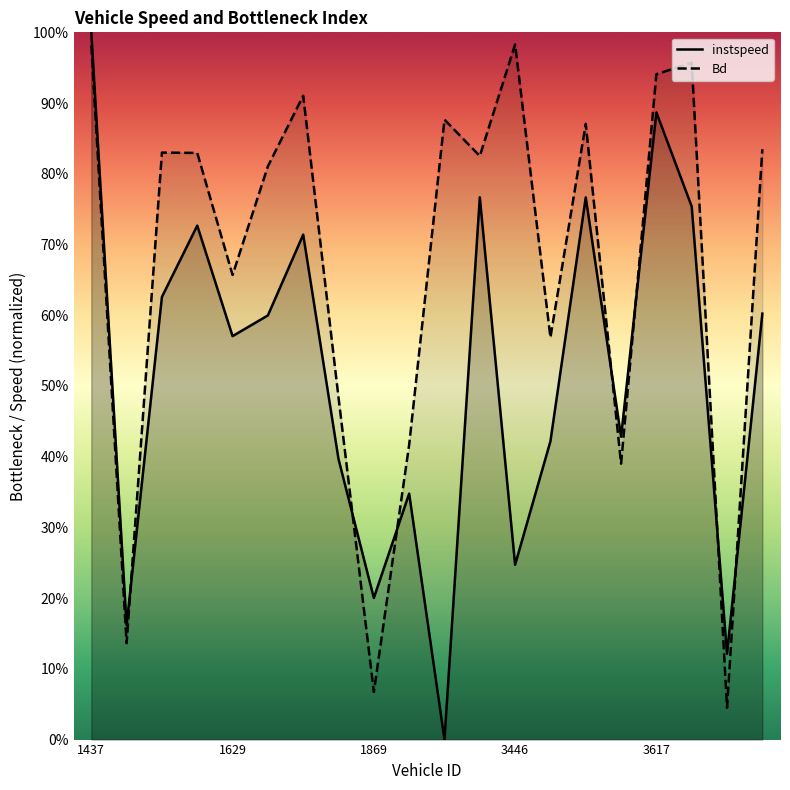

Reading right to left, what are all the values shown in this chart?

instspeed: 3627=0.6	3622=0.1	3620=0.8	3617=0.9	3452=0.4	3450=0.8	3448=0.4	3446=0.2	3443=0.8	3440=0.0	3346=0.3	1869=0.2	1866=0.4	1851=0.7	1632=0.6	1629=0.6	1620=0.7	1444=0.6	1442=0.2	1437=1.0
Bd: 3627=0.8	3622=0.0	3620=1.0	3617=0.9	3452=0.4	3450=0.9	3448=0.6	3446=1.0	3443=0.8	3440=0.9	3346=0.4	1869=0.1	1866=0.5	1851=0.9	1632=0.8	1629=0.7	1620=0.8	1444=0.8	1442=0.1	1437=1.0